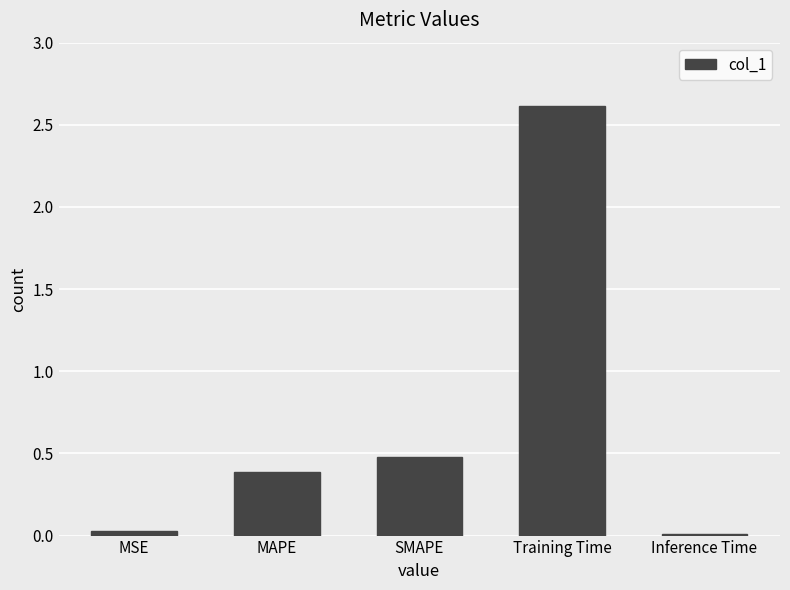

What is the maximum value shown in the chart?

2.6